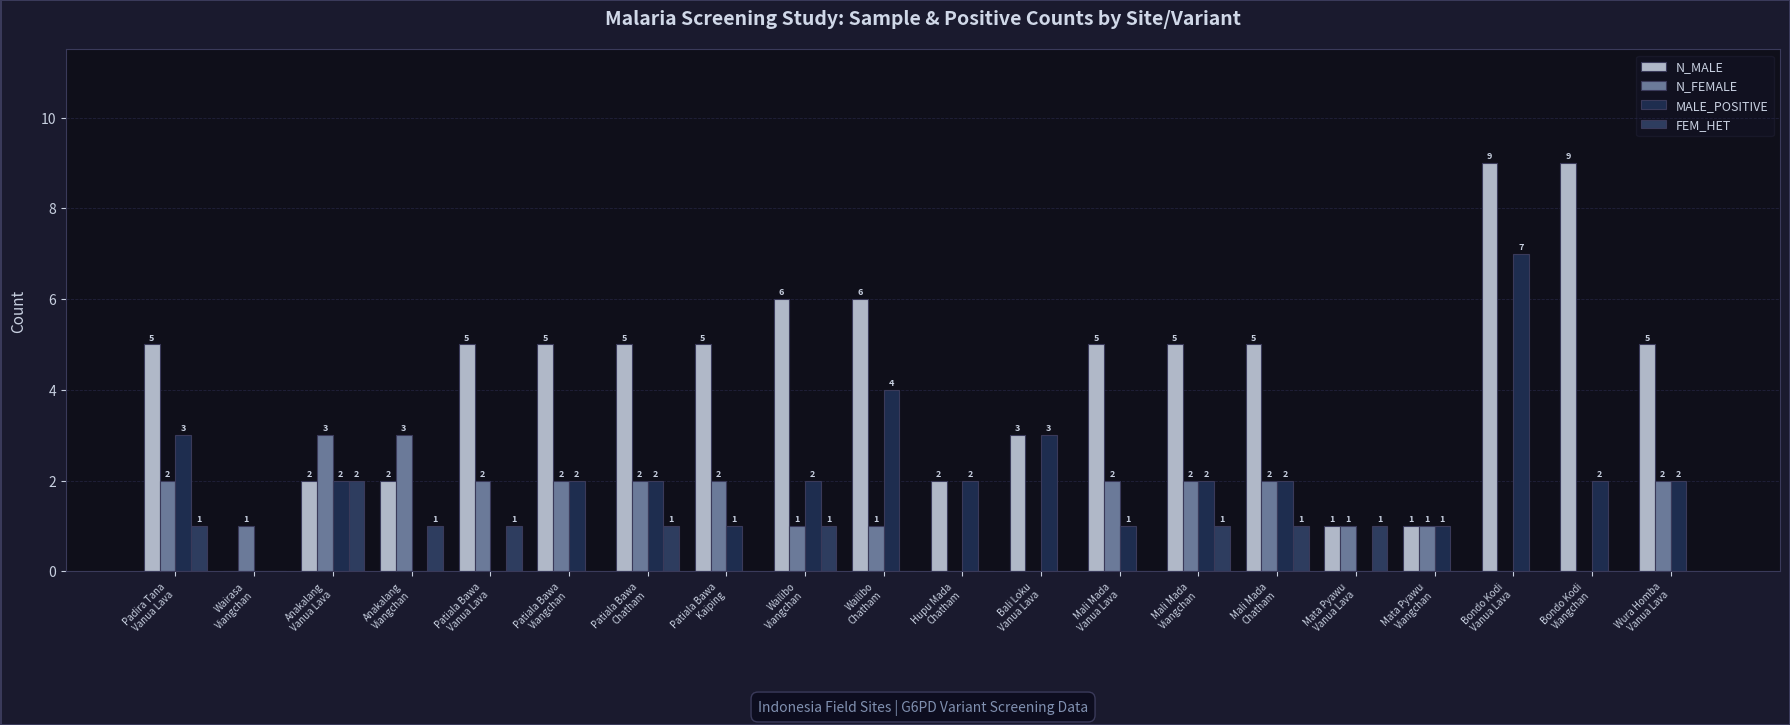

The N_MALE series shows 9 at Bondo Kodi
Vanua Lava. True or false?

True